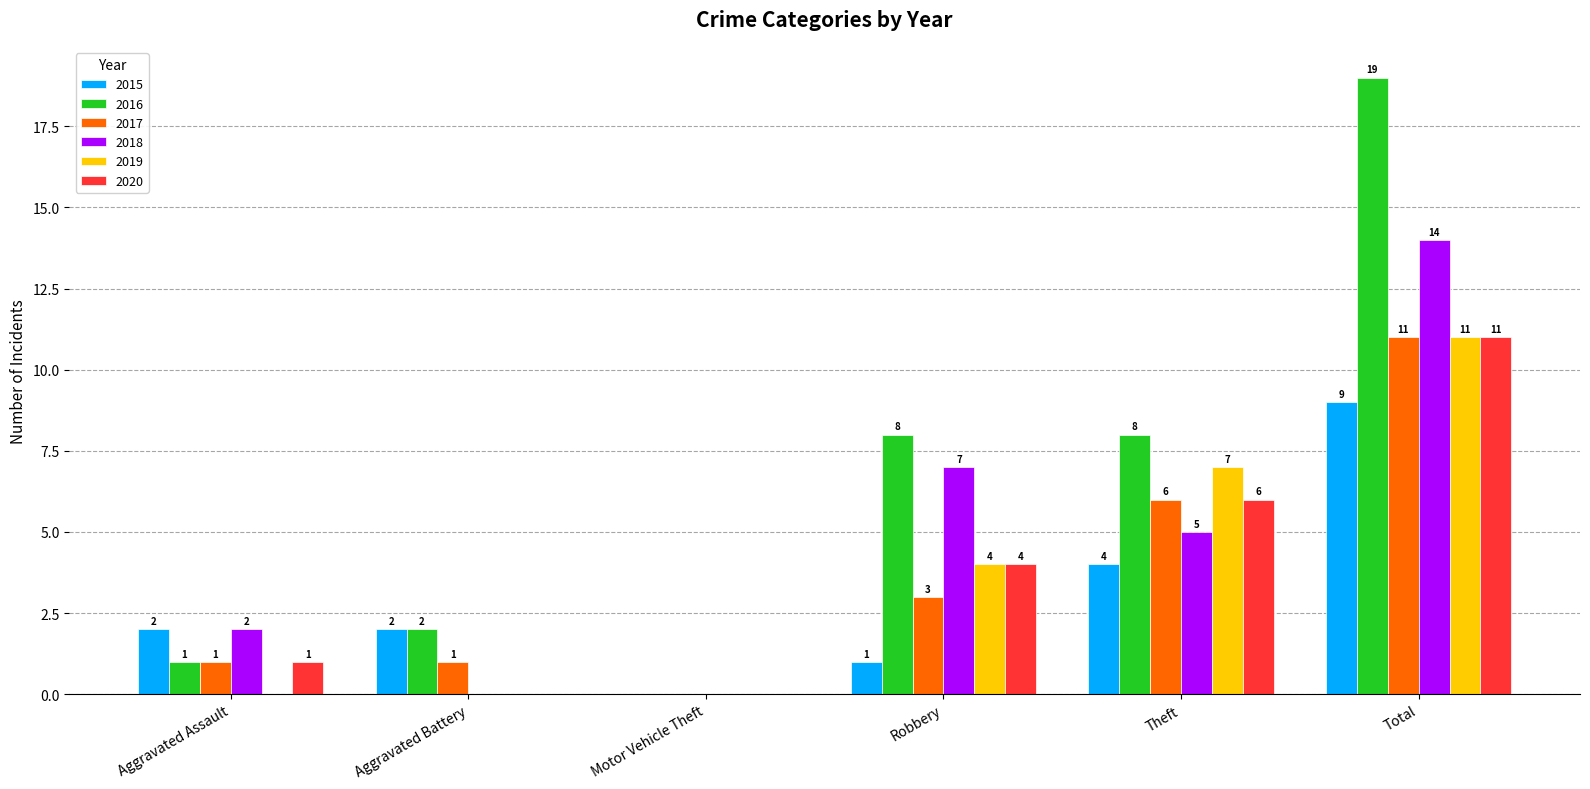

What is the sum of all 2020 values?

22